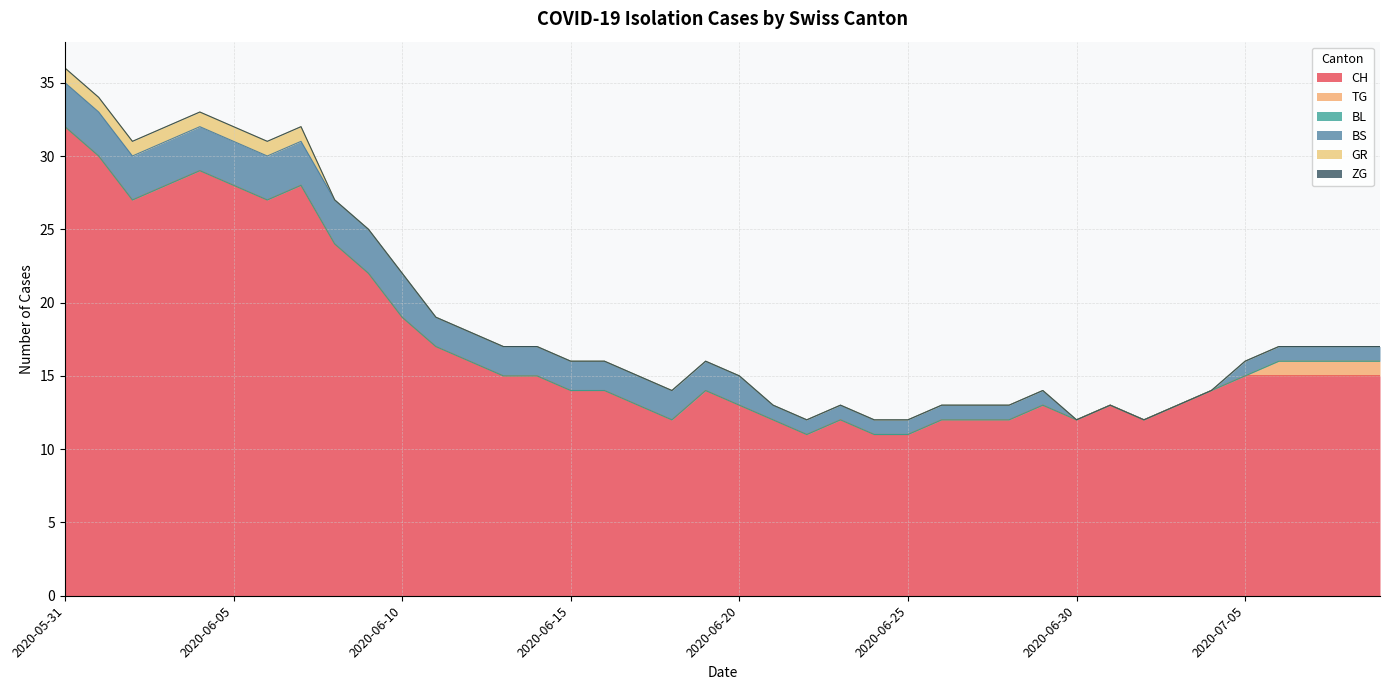

At which label is ZG closest to 0?

2020-05-31